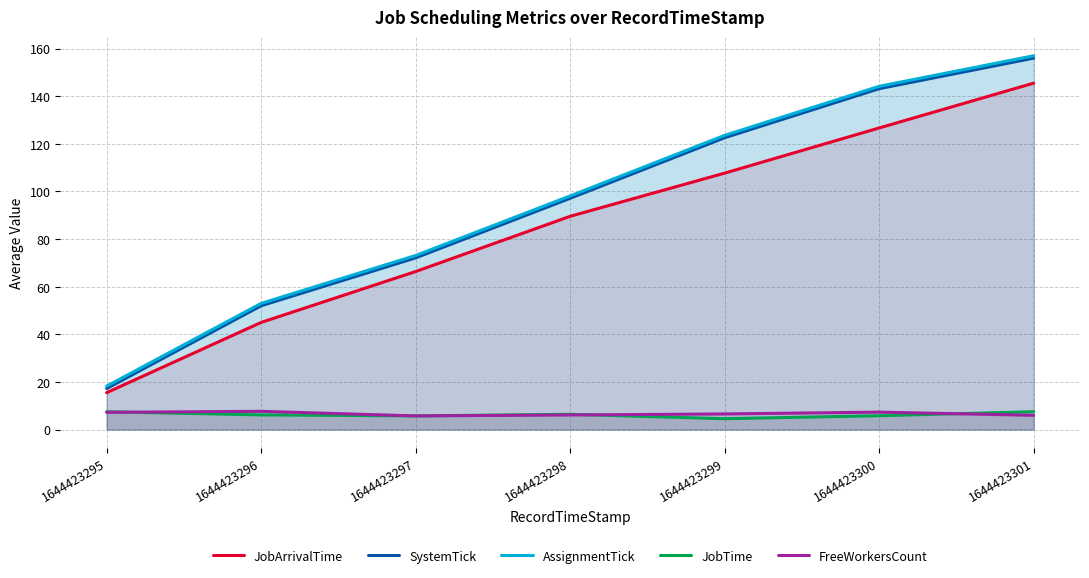

How many data points does each series have?

7